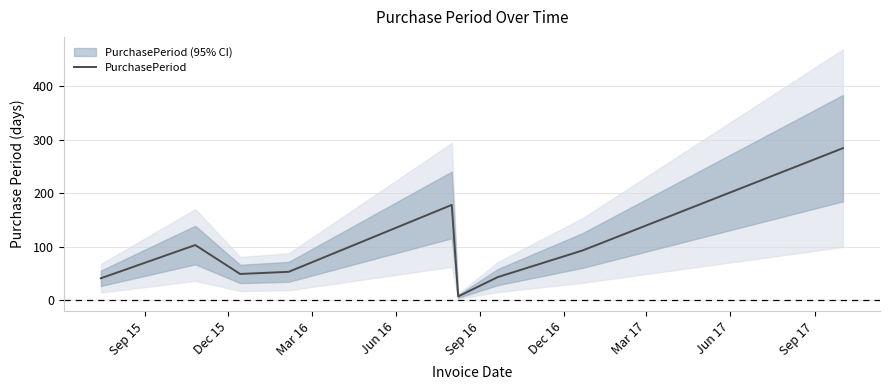

What is the label of the 6th point from the right?

Jun 16